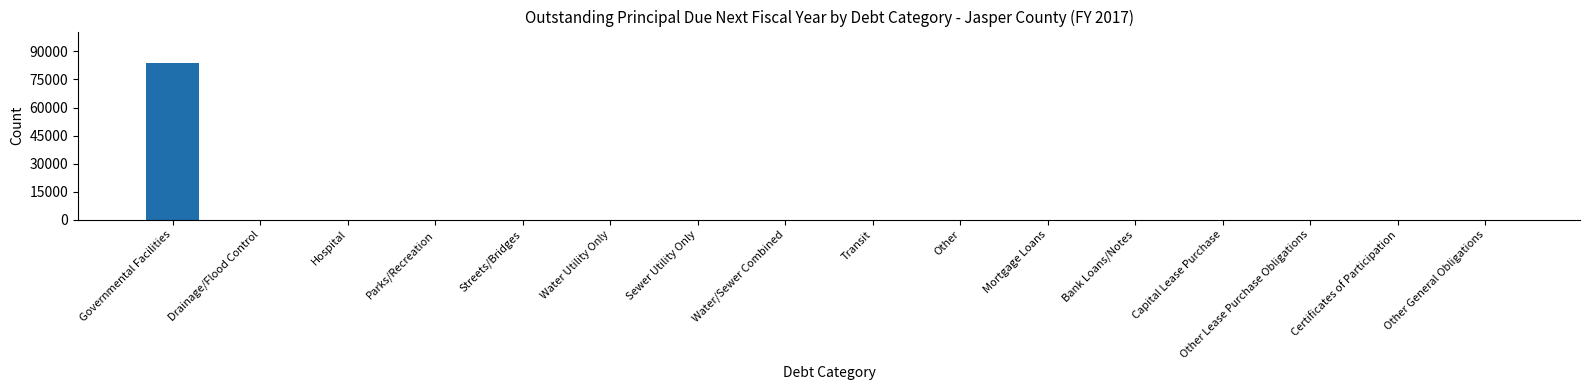

What is the difference between the values at Parks/Recreation and Governmental Facilities?

83865